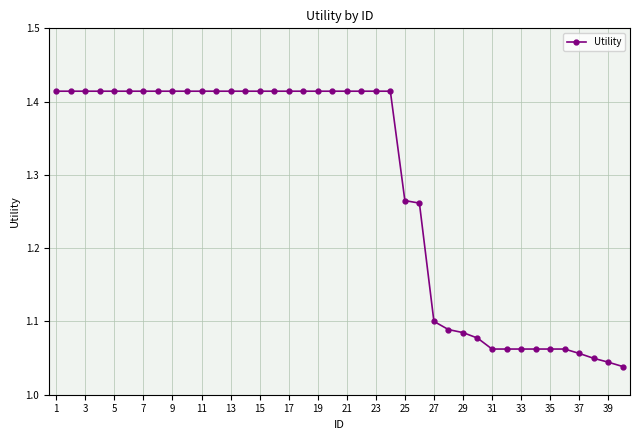

What is the difference between the maximum and minimum values?

0.4